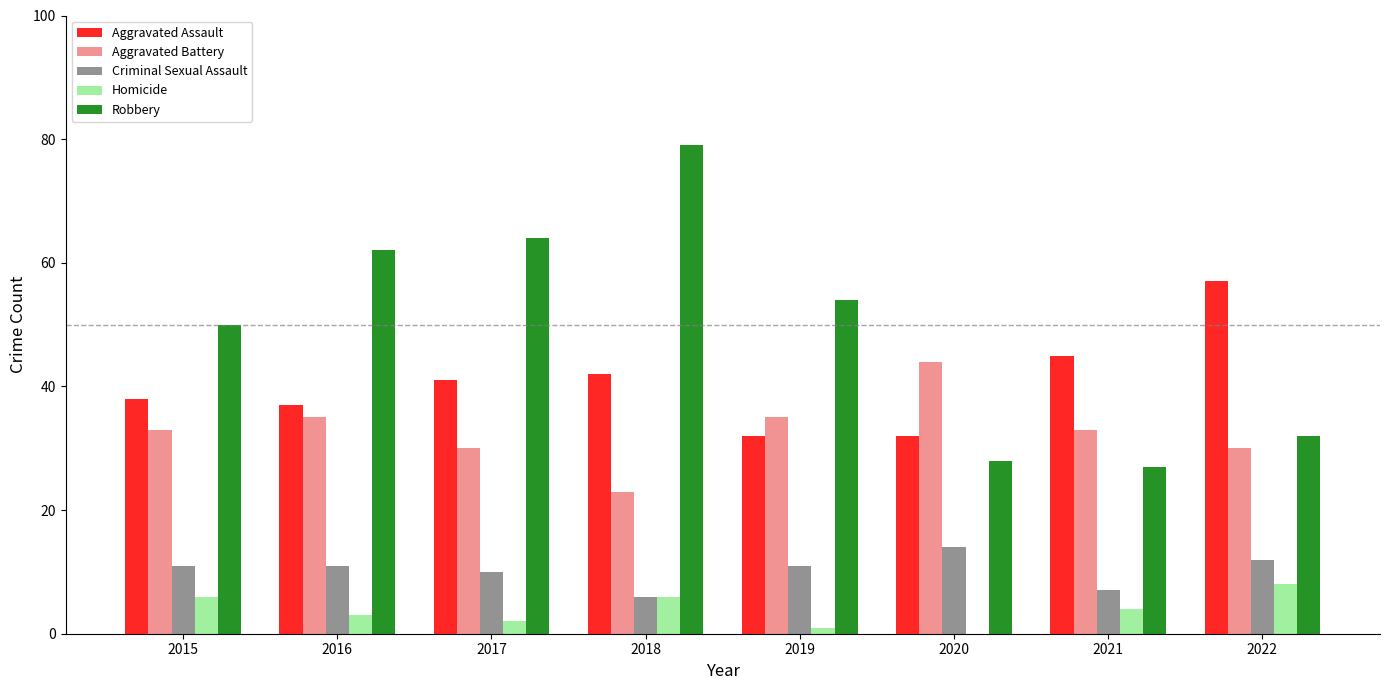

Is it true that Aggravated Assault equals 57 at 2022?

True